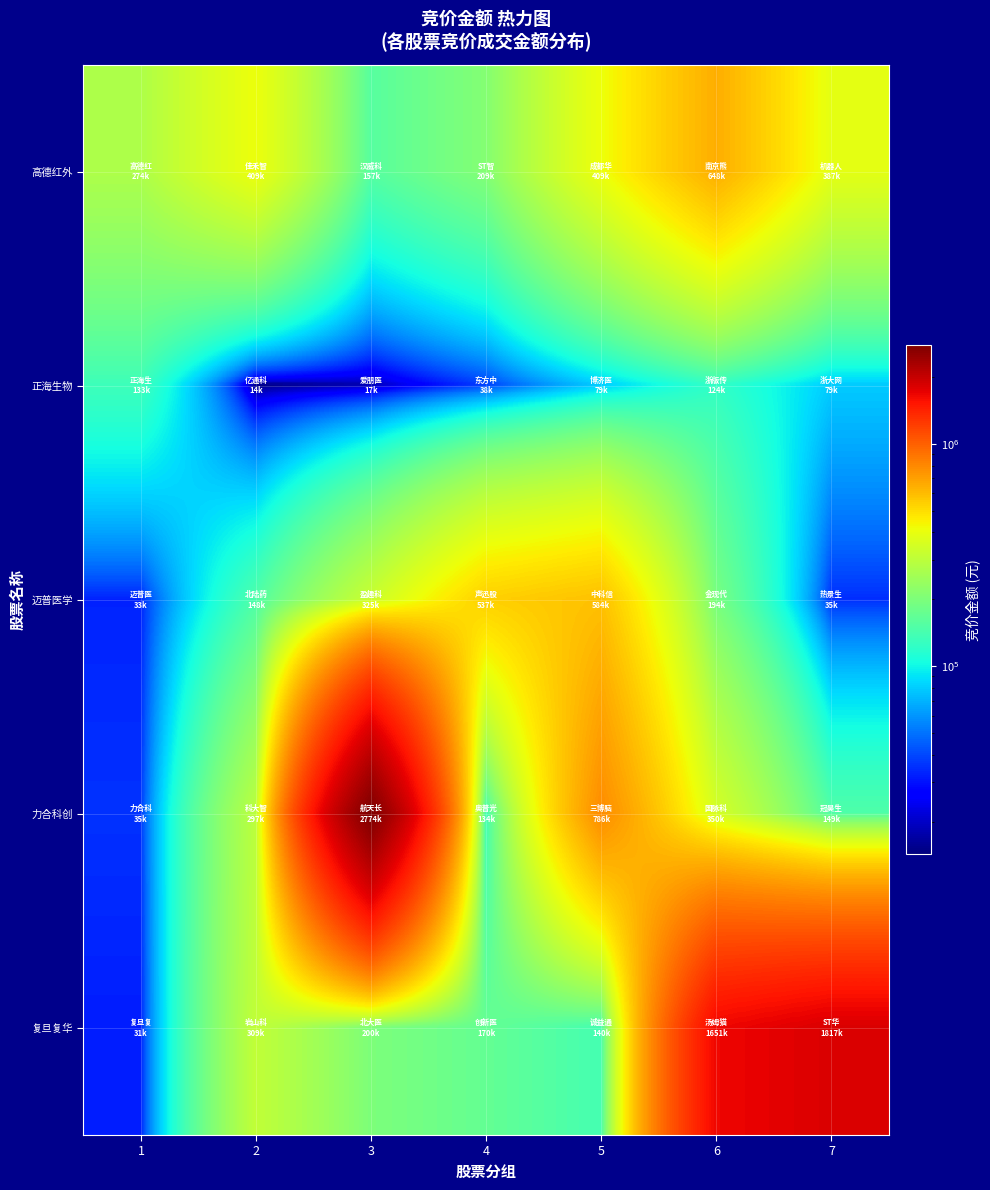

At 1, list the series in order from smallest to largest.

复旦复华, 迈普医学, 力合科创, 正海生物, 高德红外